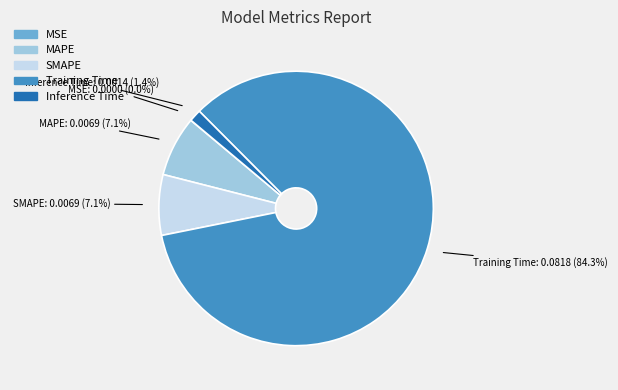

The MAPE slice represents 15% of the pie. True or false?

False